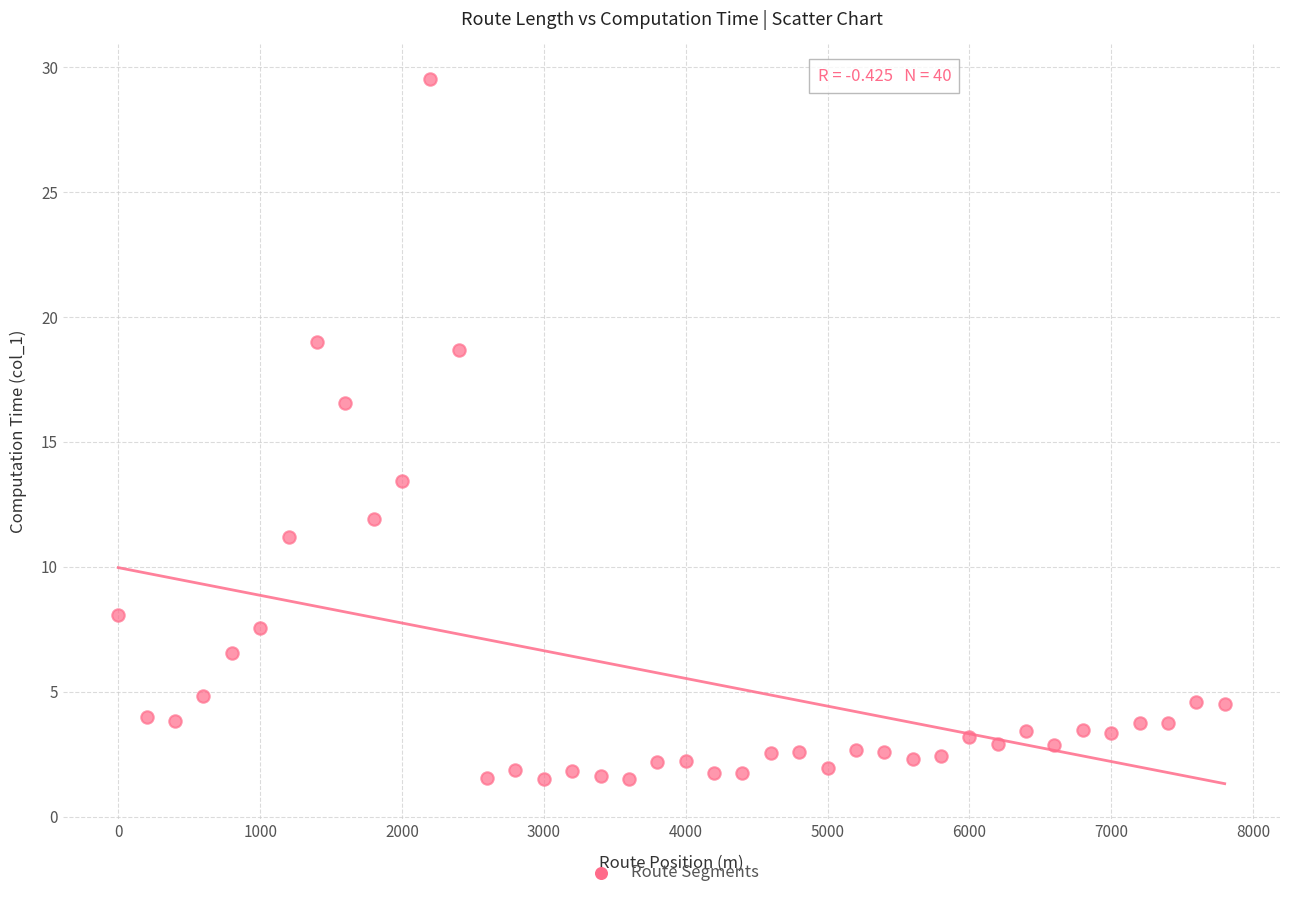

What is the range of X values (max minus min)?

7800.0